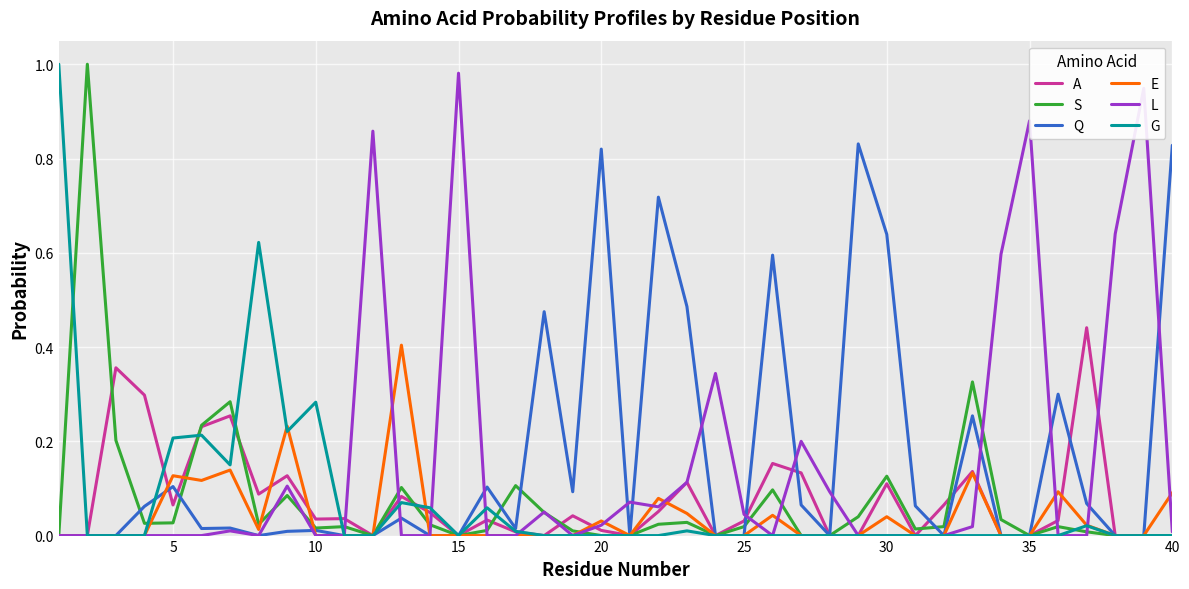

In S, how many points are lower than both neighbors (excluding endpoints)?

8